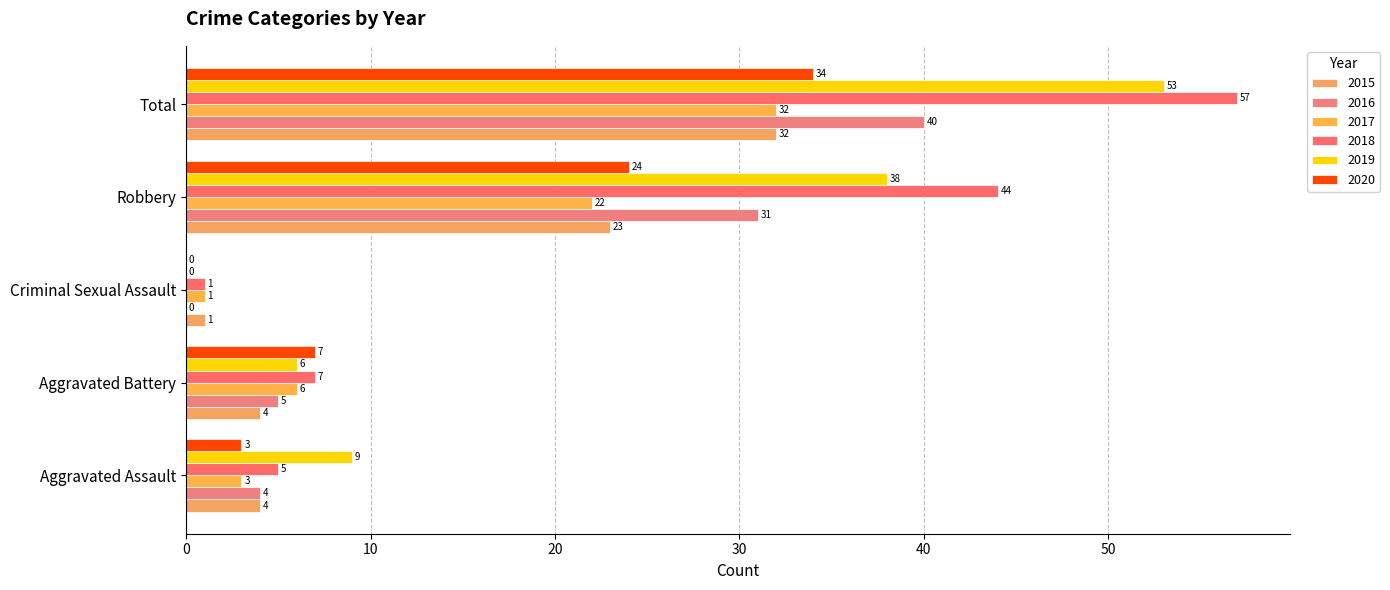

The value of 2018 at Aggravated Assault is 2. True or false?

False